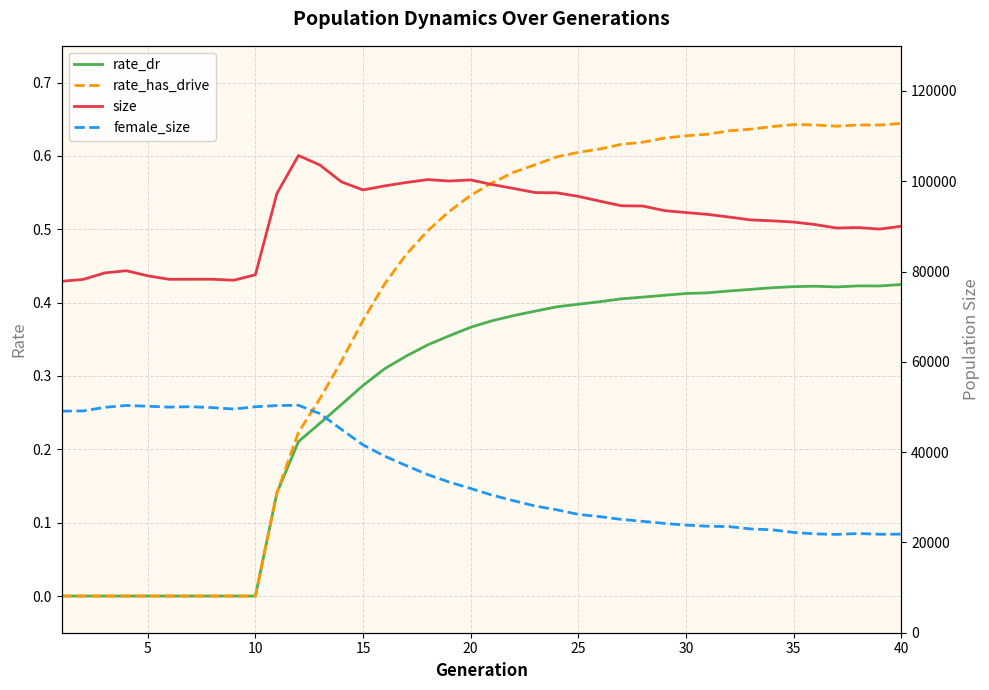

What is the difference between the maximum and minimum values in the rate_has_drive series?

0.6